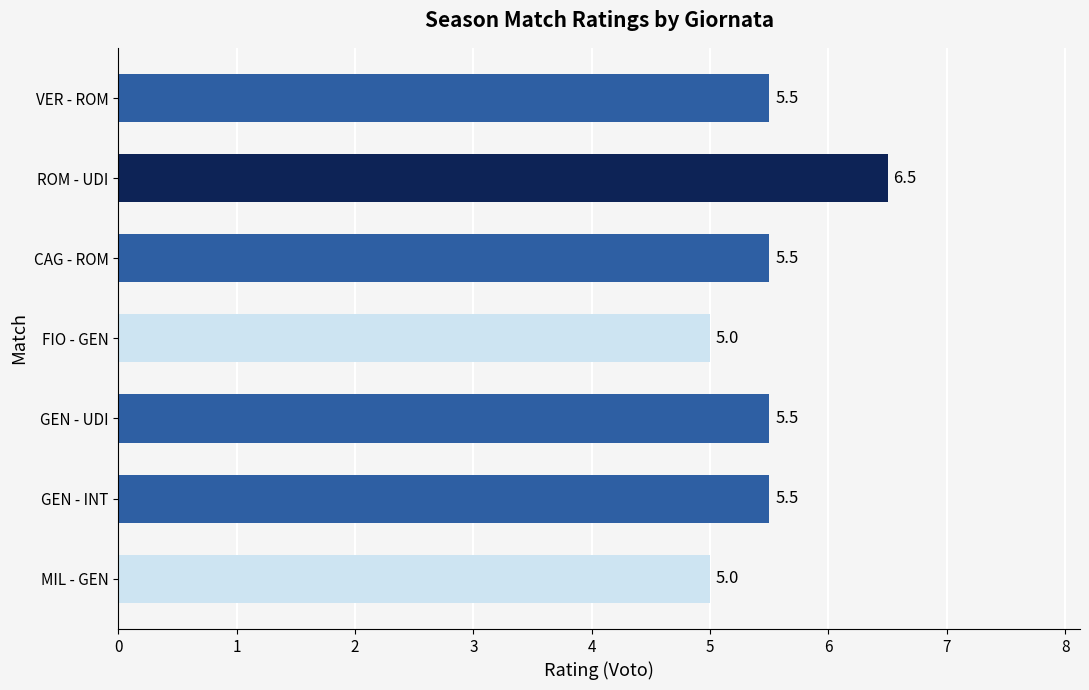

What is the ratio of the value at FIO - GEN to the value at GEN - UDI?

0.9